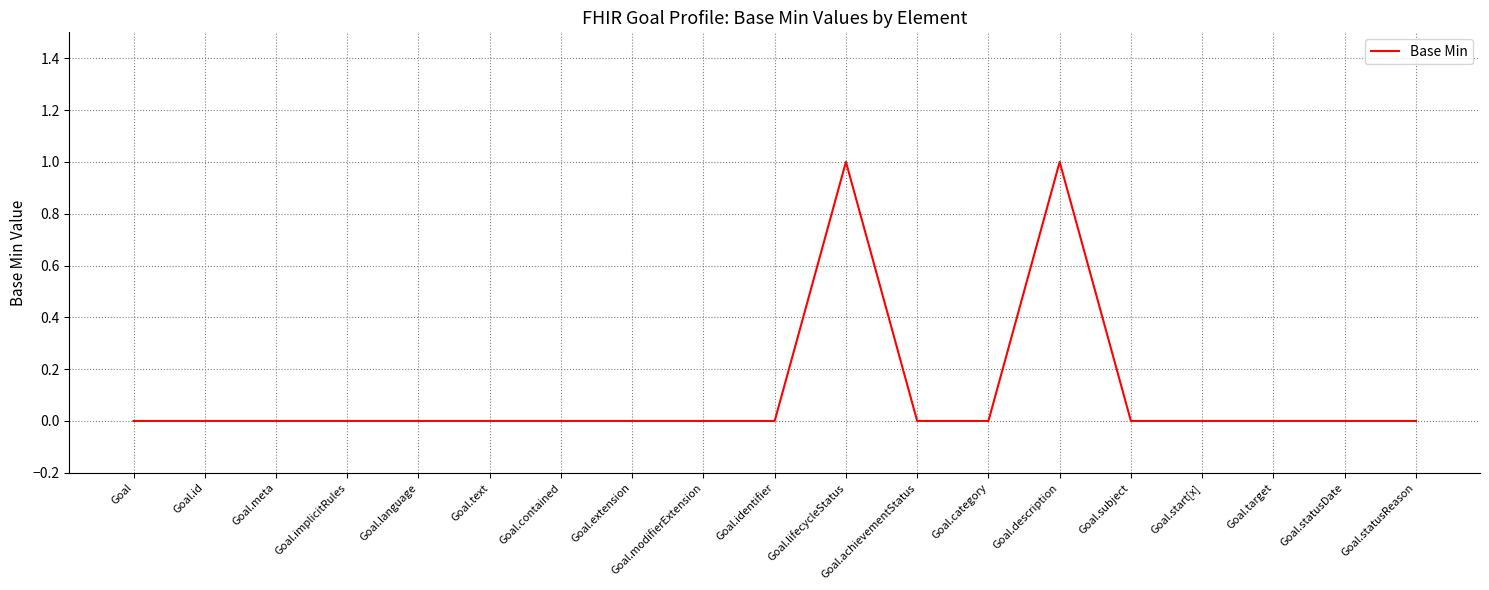

What is the difference between the second highest and second lowest values?

1